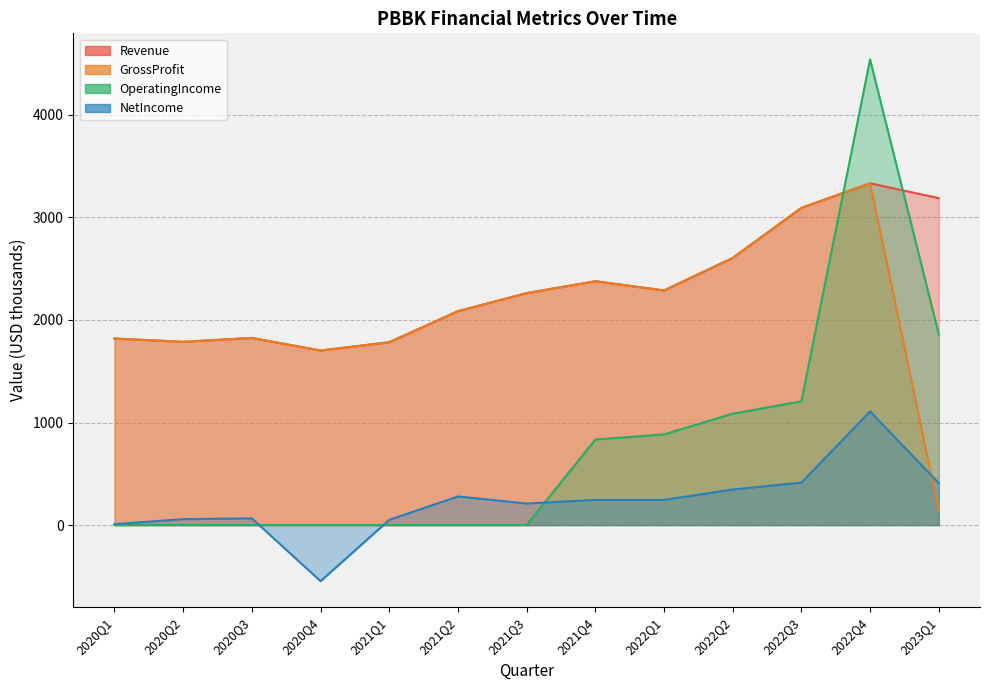

Where is OperatingIncome nearest to the value 2270?

2023Q1